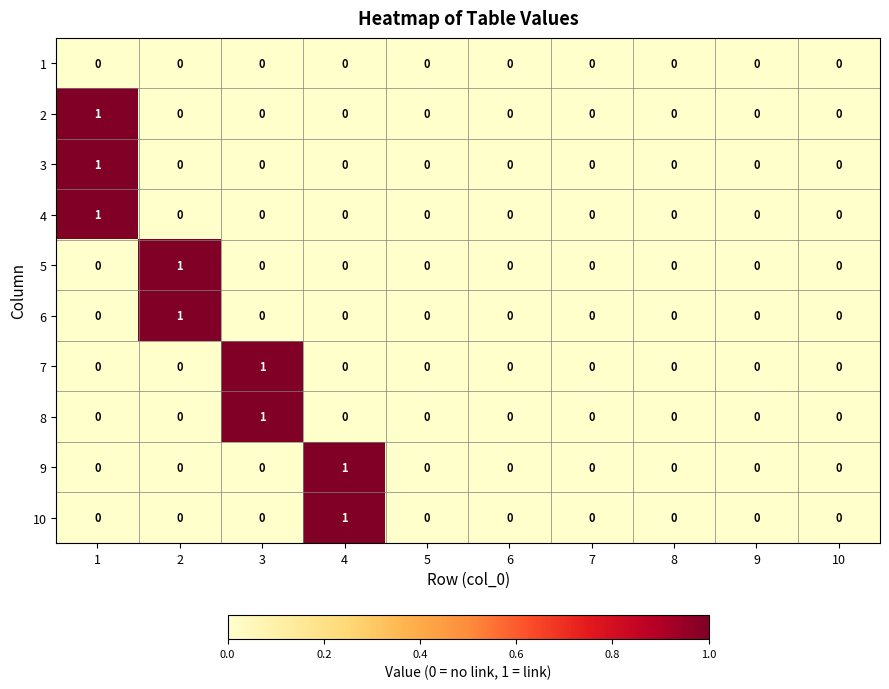

Is it true that 6 equals 0 at 4?

True